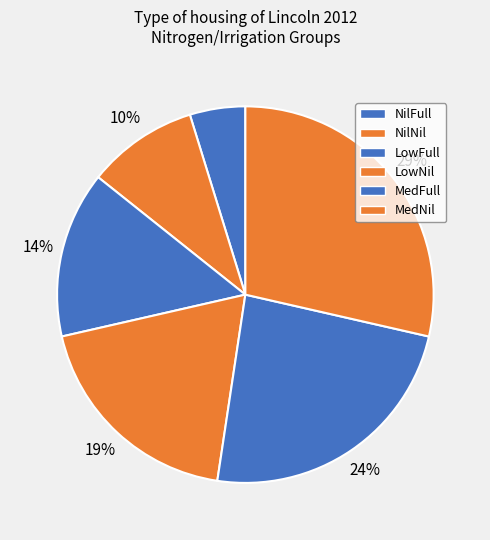

Is there any slice that represents more than half of the pie?

No